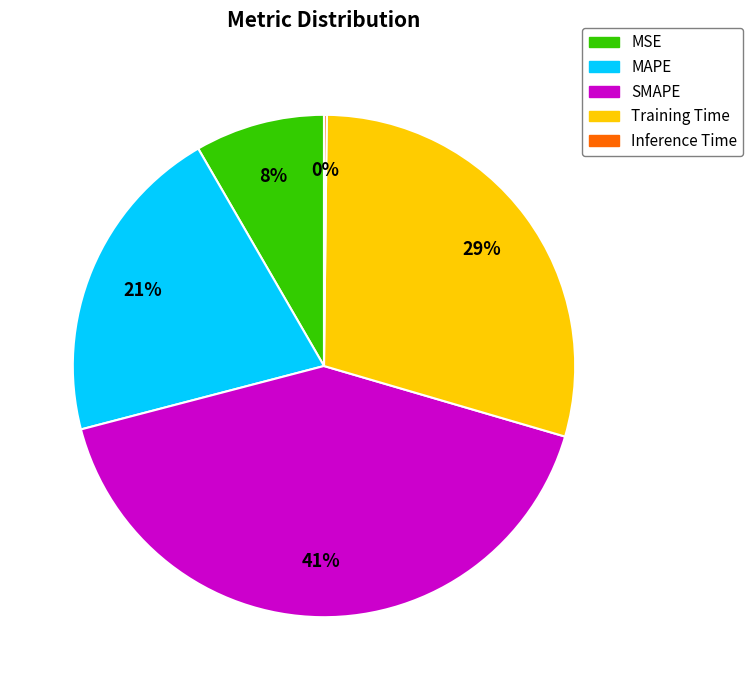

To the nearest percent, what is the average slice percentage?

20%